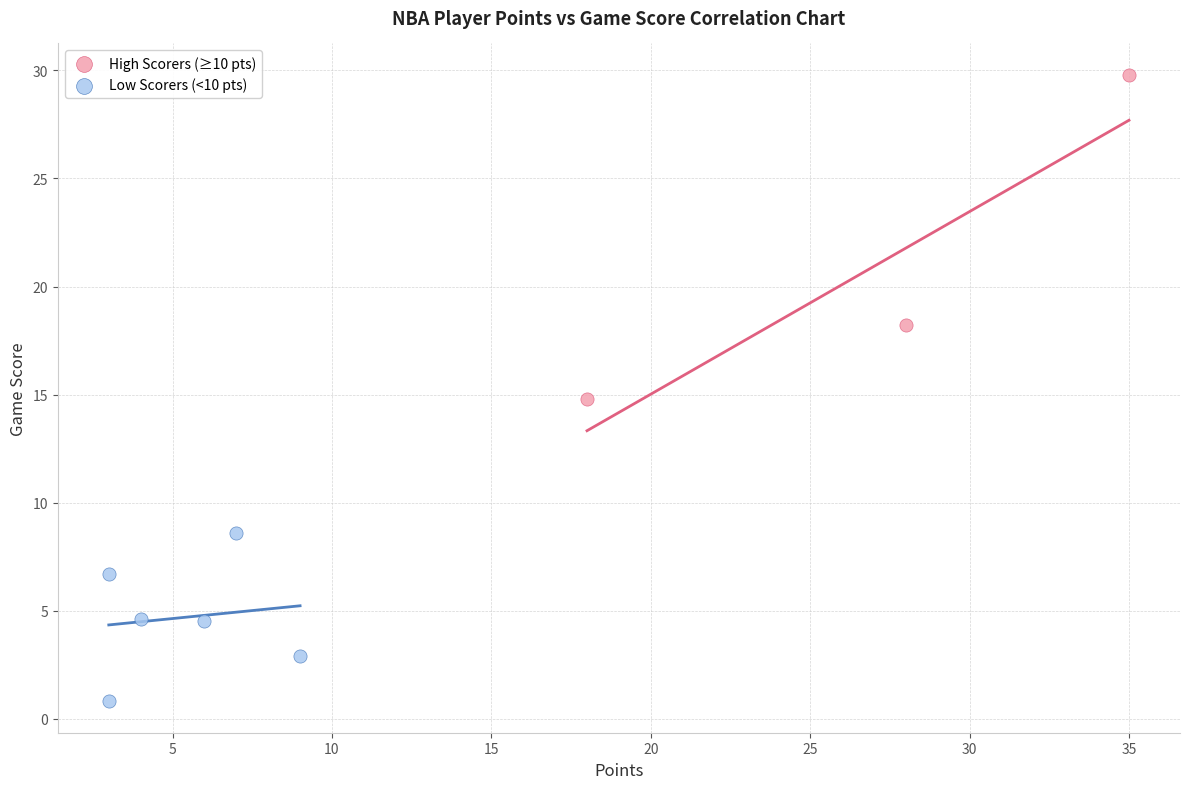

What are all the series names shown in the legend?

High Scorers (≥10 pts), Low Scorers (<10 pts)